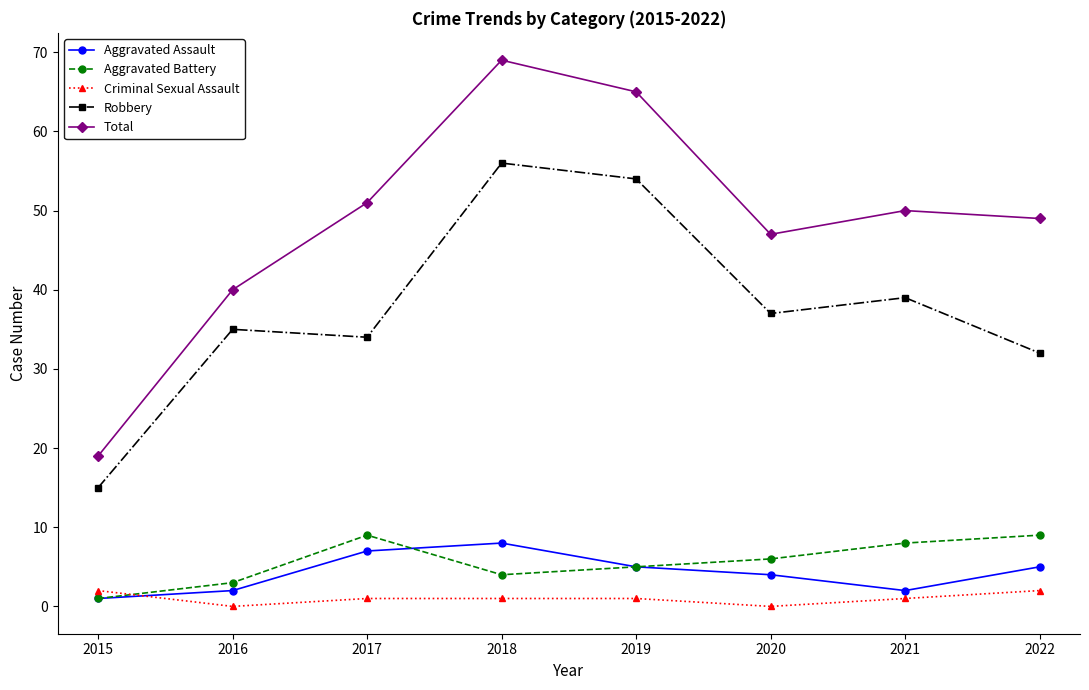

At which category does Criminal Sexual Assault reach its first local valley?

2016